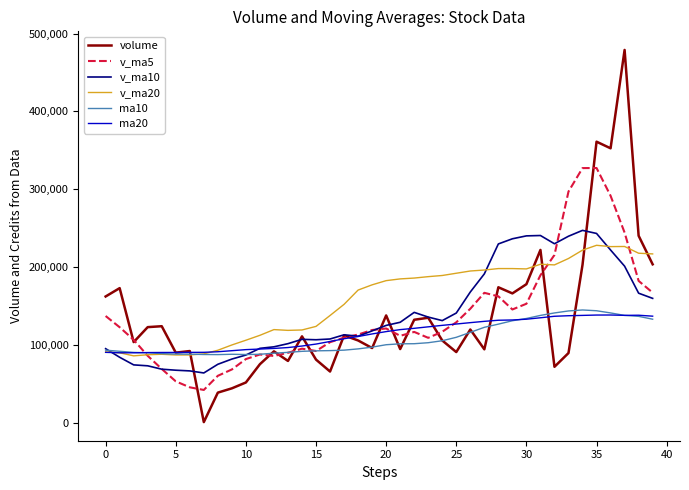

What is the highest value of the ma20 series?

138330.0